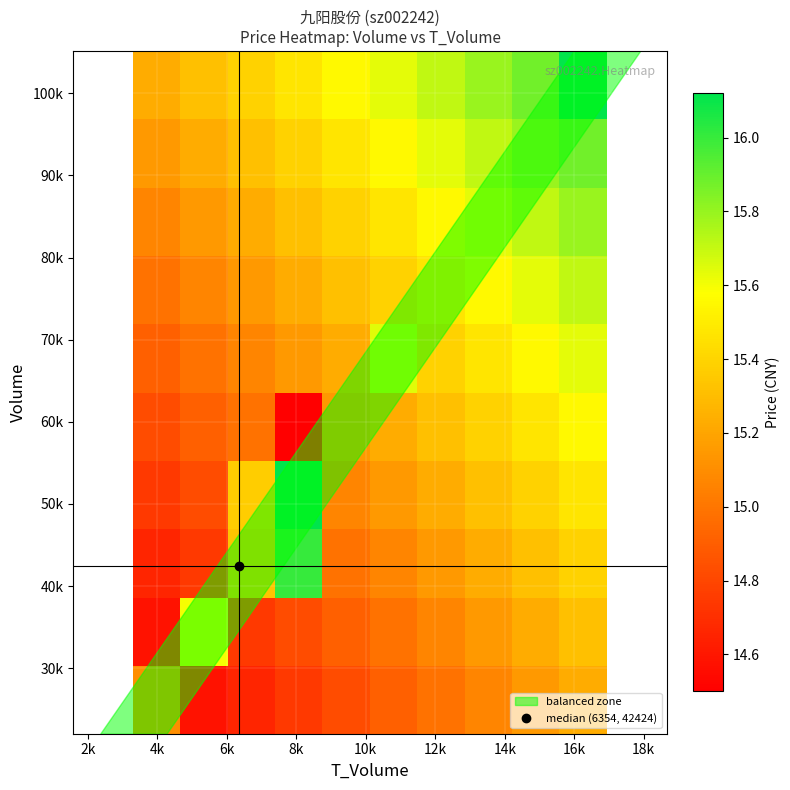

What is the maximum value shown in the chart?

16.1